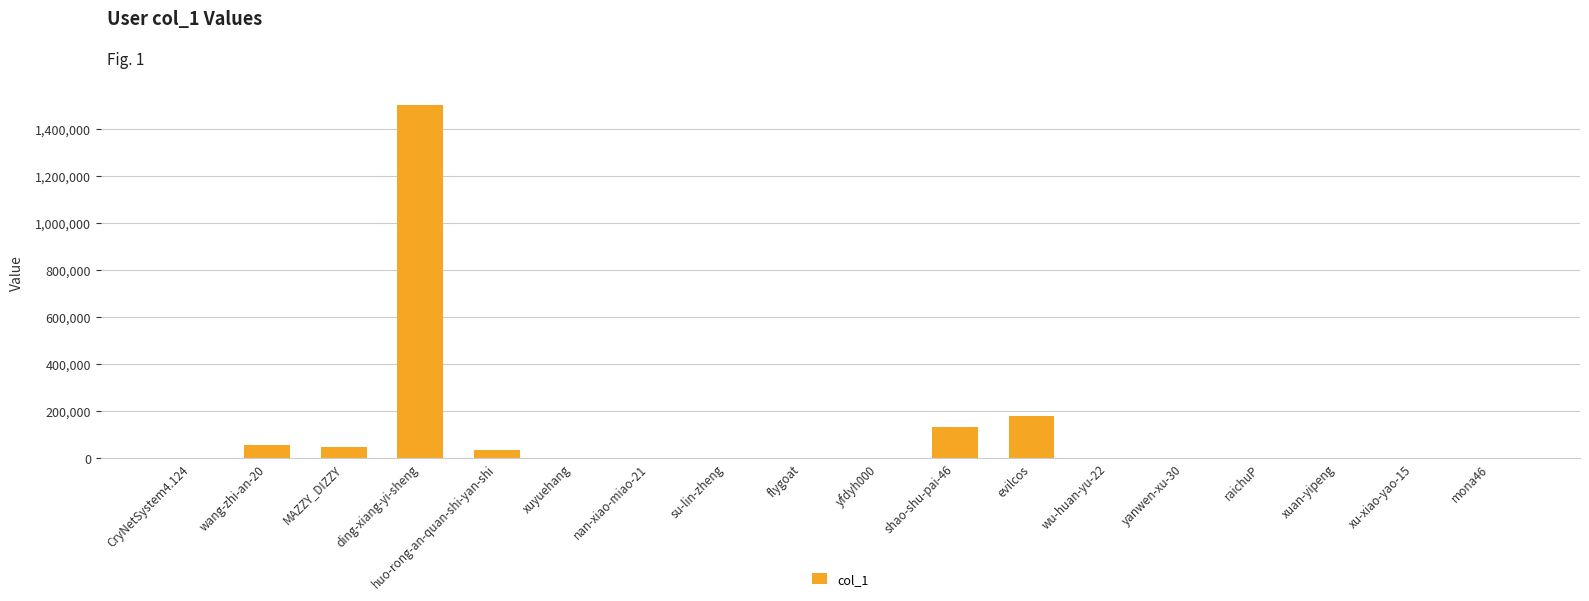

What is the maximum value shown in the chart?

1504253